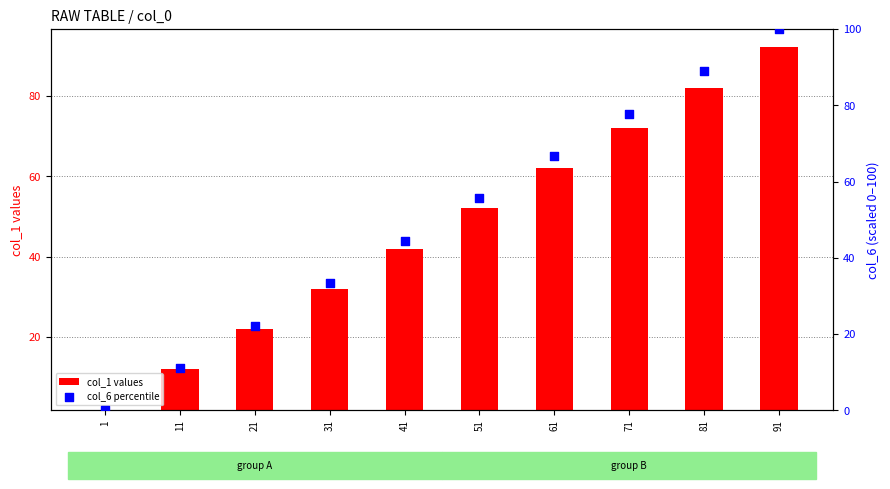

At how many categories does at least one series exceed 1?

10